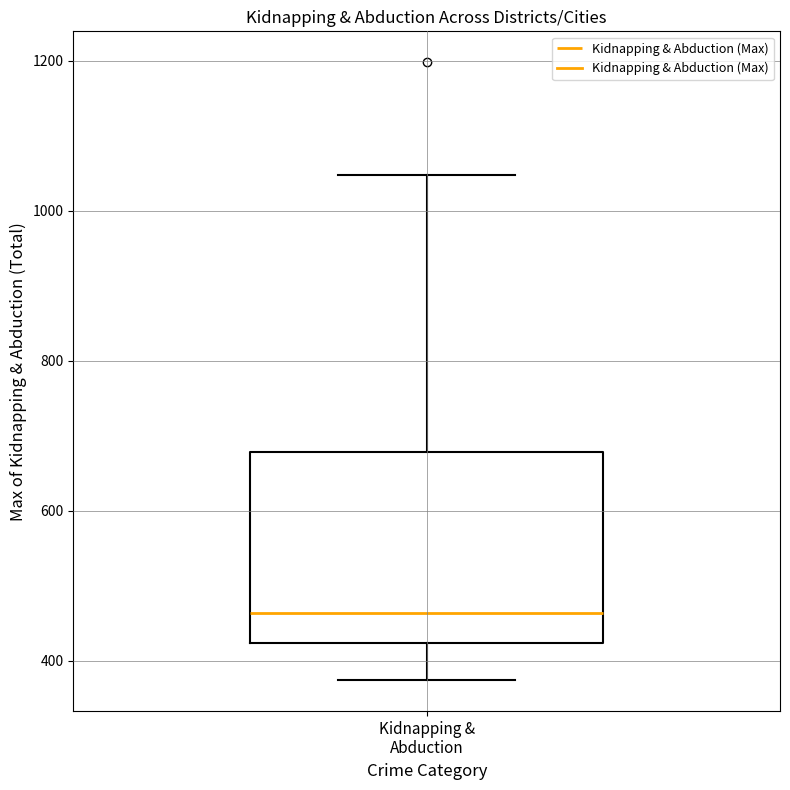

Where does the median line of the box for Kidnapping & Abduction sit on the y-axis? The values are not printed on the chart, so give them approximately, as read against the axis.

460